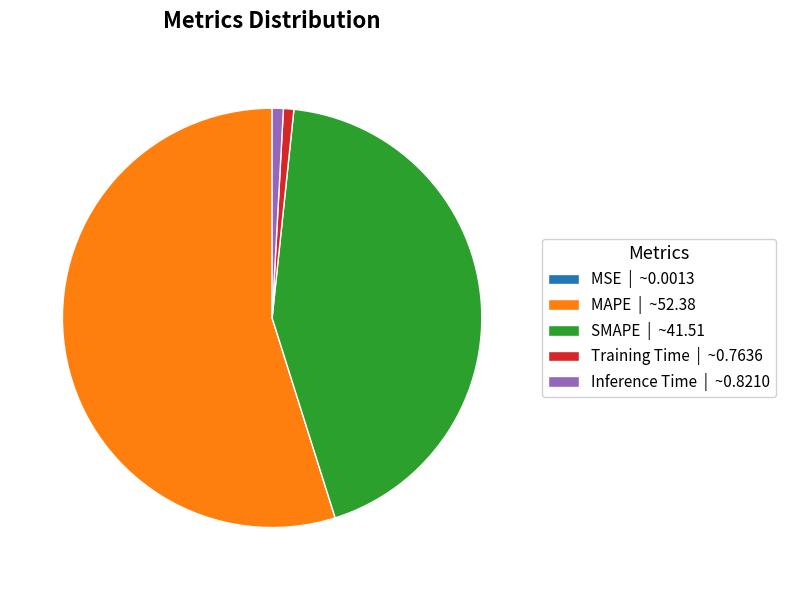

Is it true that Inference Time | ~0.8210 is 8% of the pie?

False